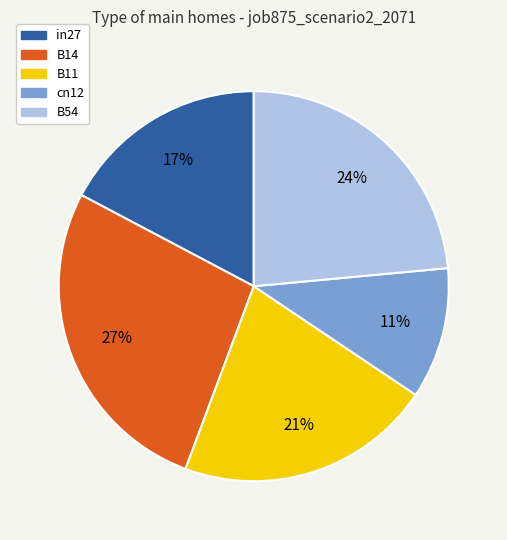

To the nearest percent, what is the difference between the largest and smallest slice percentages?

16%